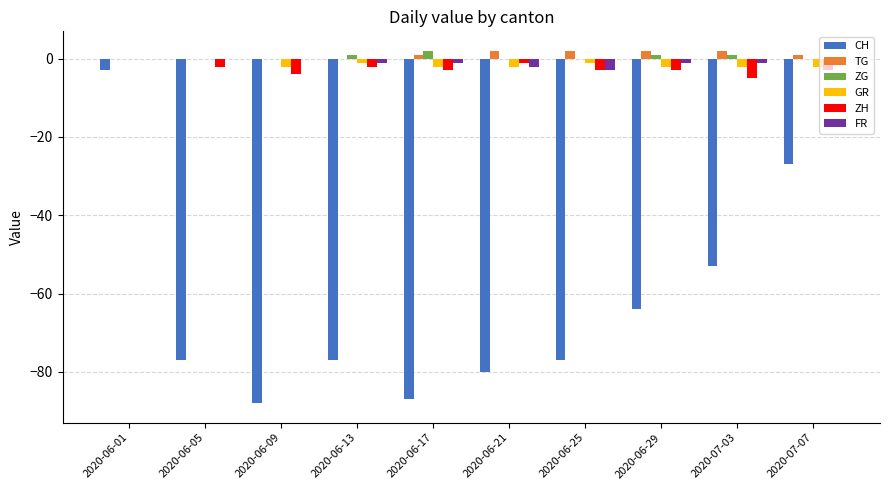

Is the value of ZG at 2020-06-09 greater than the value of TG at 2020-06-29?

No